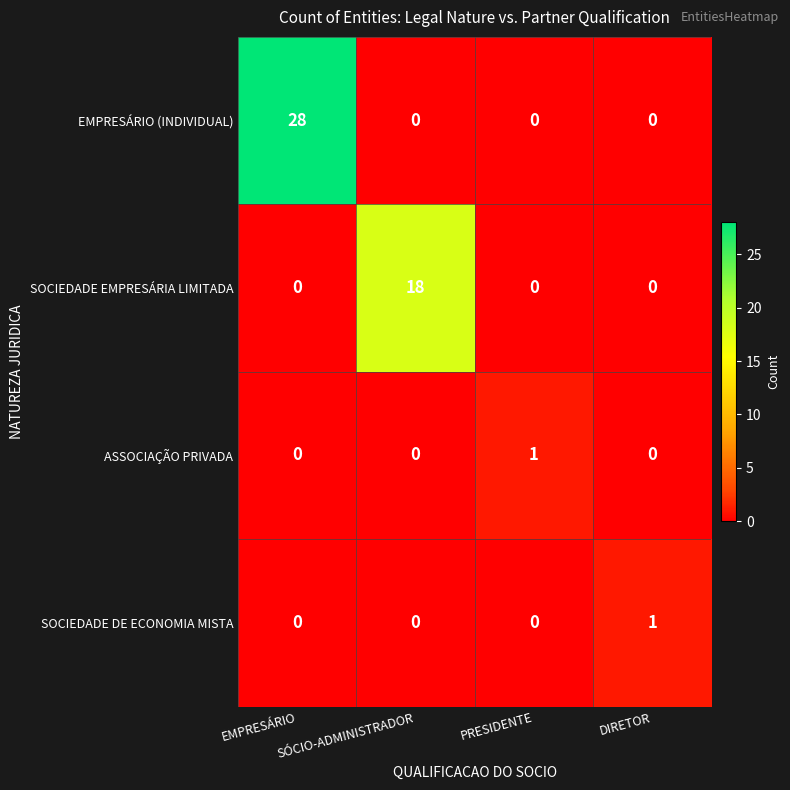

The SOCIEDADE DE ECONOMIA MISTA series shows 0 at PRESIDENTE. True or false?

True